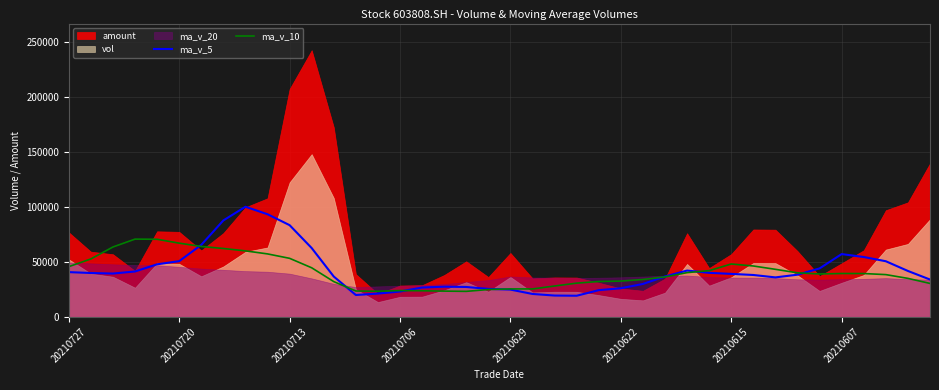

What is the sum of all ma_v_10 values?

1634710.6